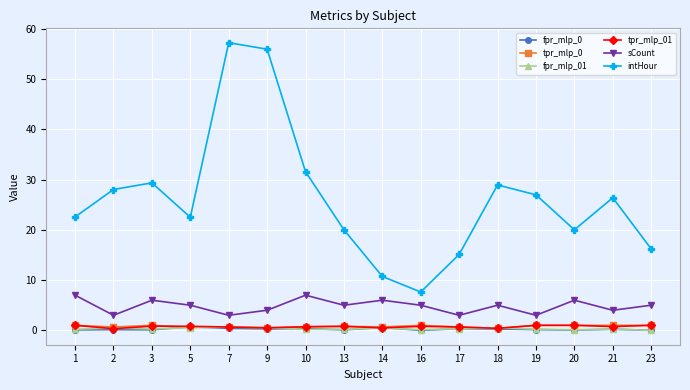

Which category has the lowest value in the intHour series?

16